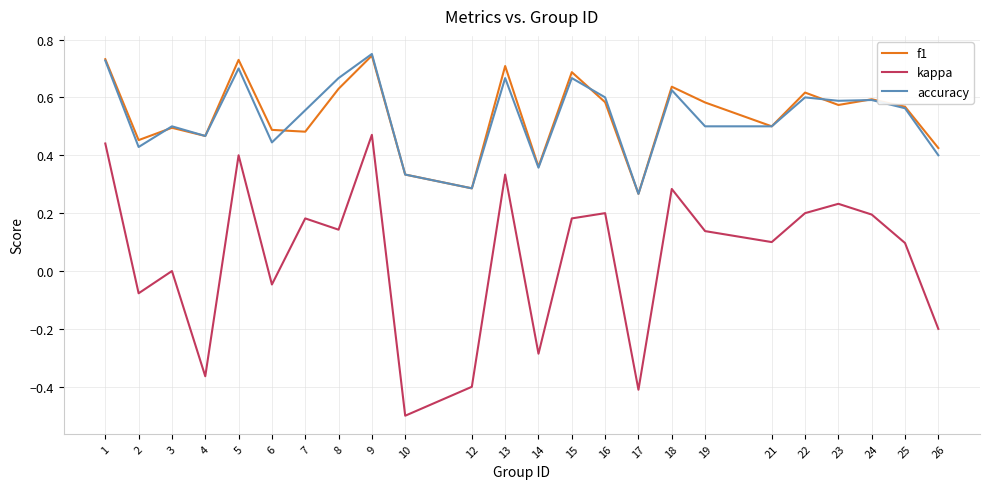

At which category does accuracy reach its first local peak?

3